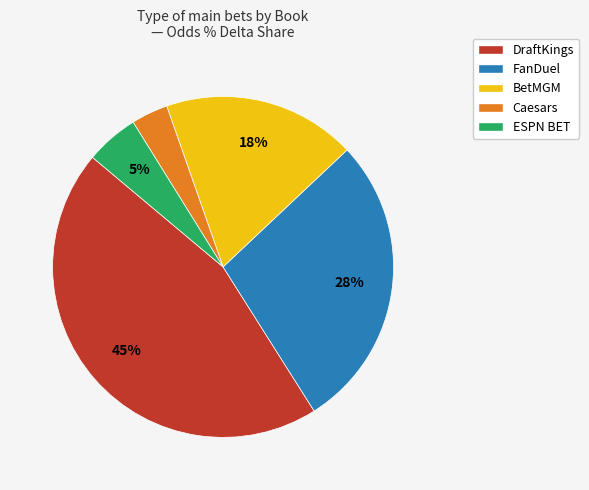

The BetMGM slice represents 18% of the pie. True or false?

True